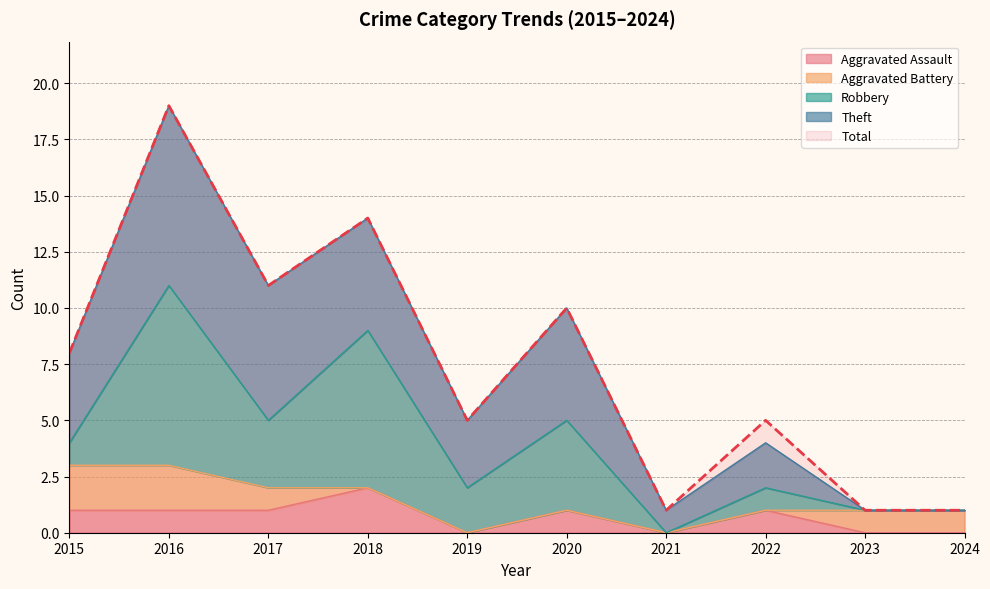

Which category has the lowest value across all series?

2019